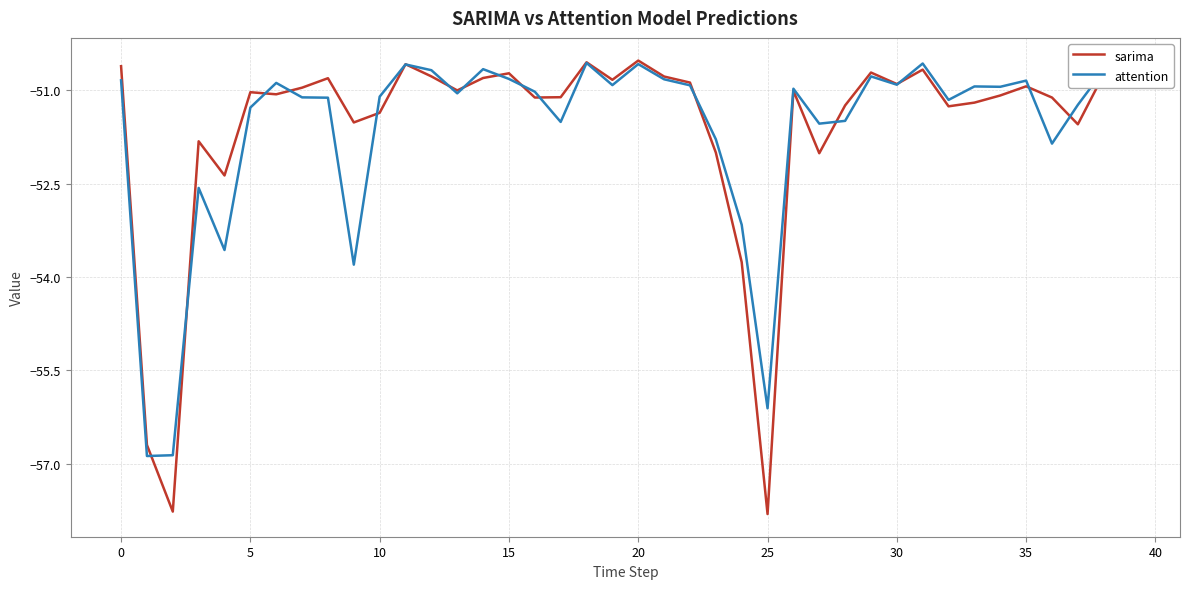

Which series has the widest spread of values?

sarima